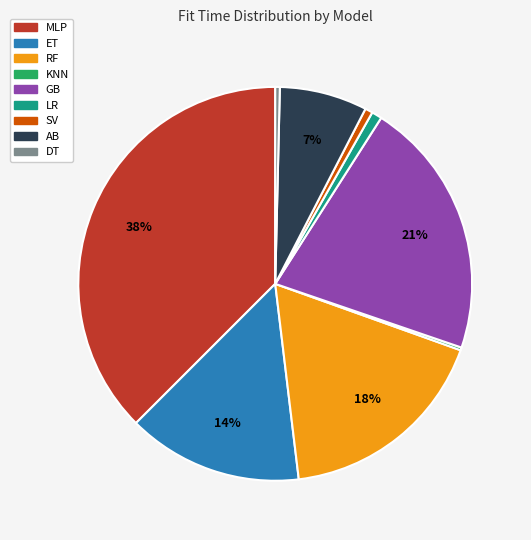

To the nearest percent, what is the average slice percentage?

11%